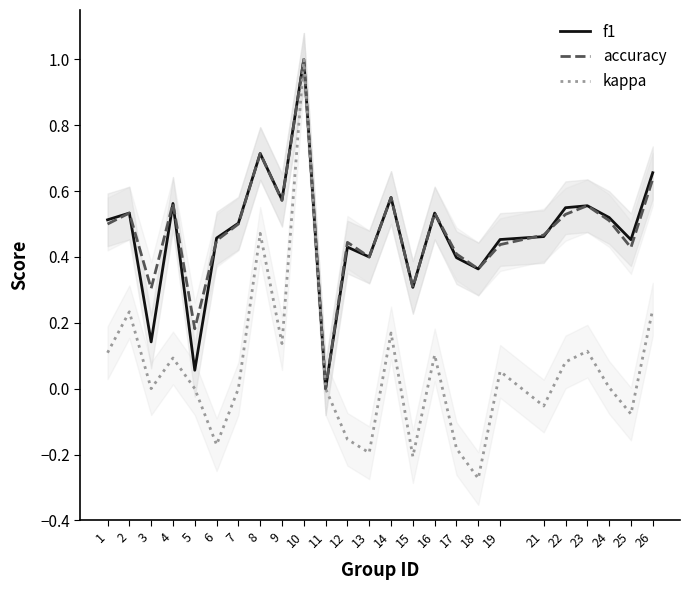

Where is the first local maximum for accuracy?

2